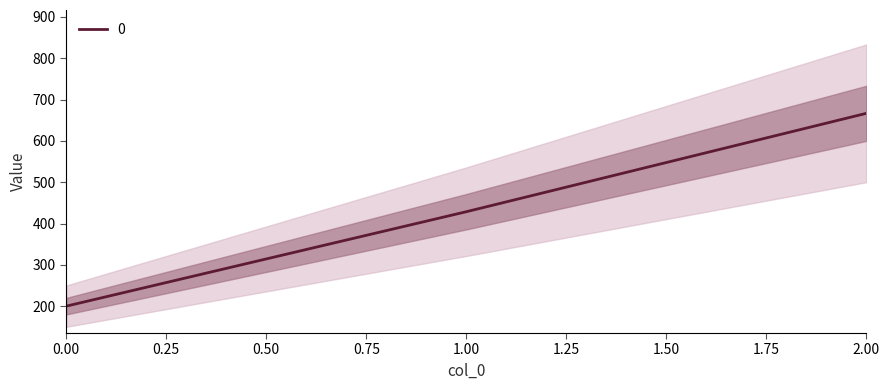

What is the maximum value shown in the chart?

666.7